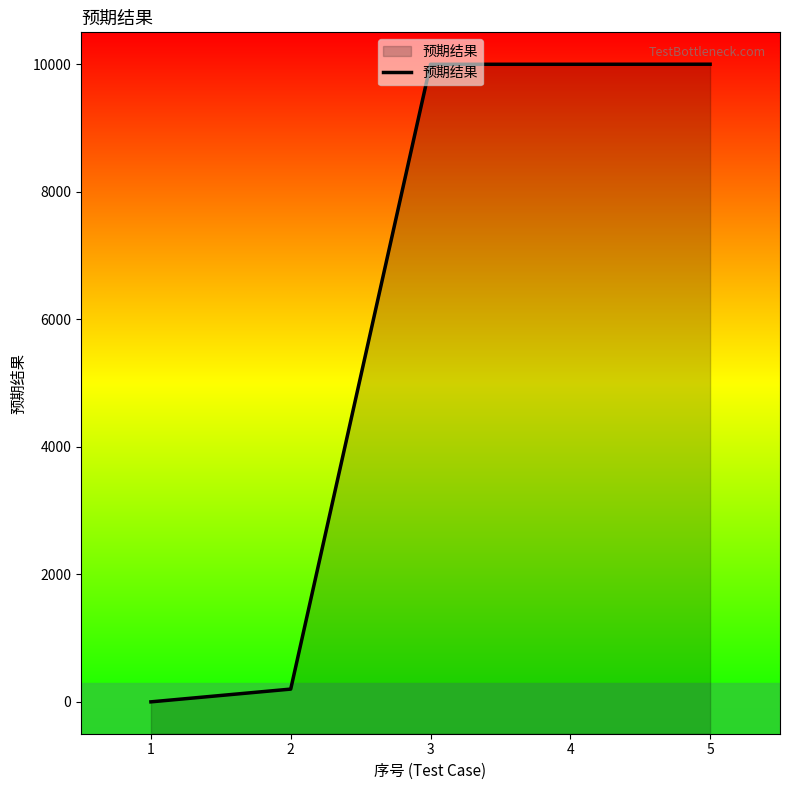

Is it true that the value at 3 is 13804?

False